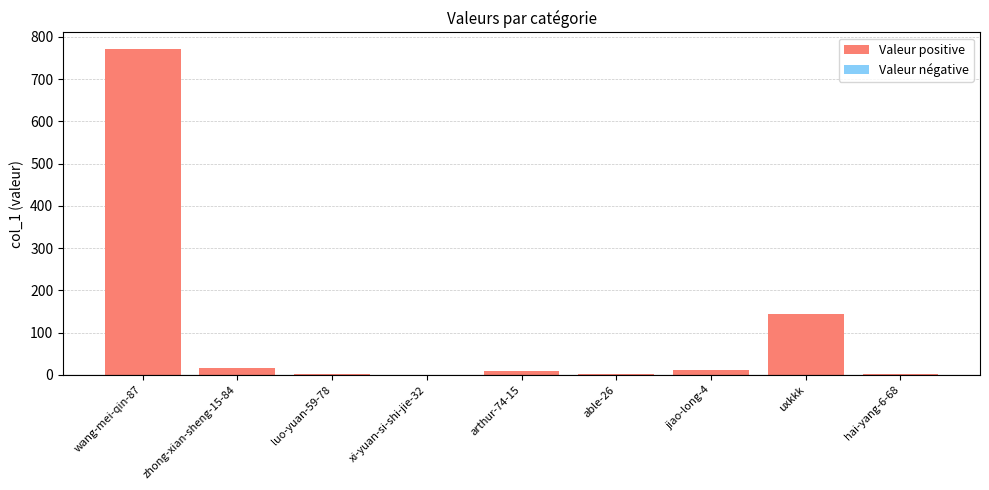

What is the sum of all values?

955